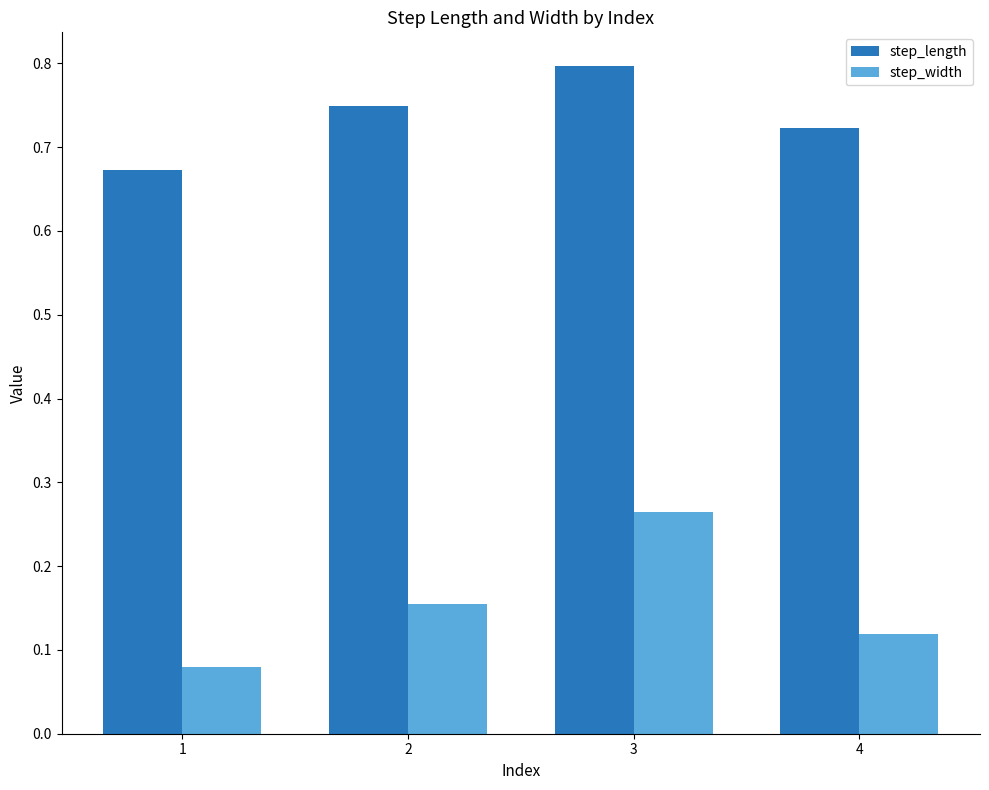

What is the maximum value for step_length?

0.8